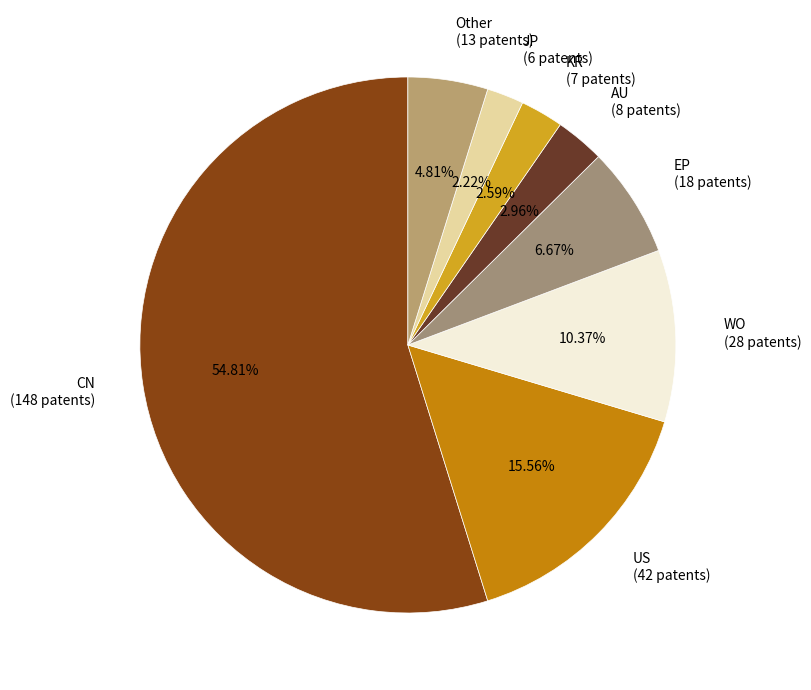

How many slices are in this pie chart?

8